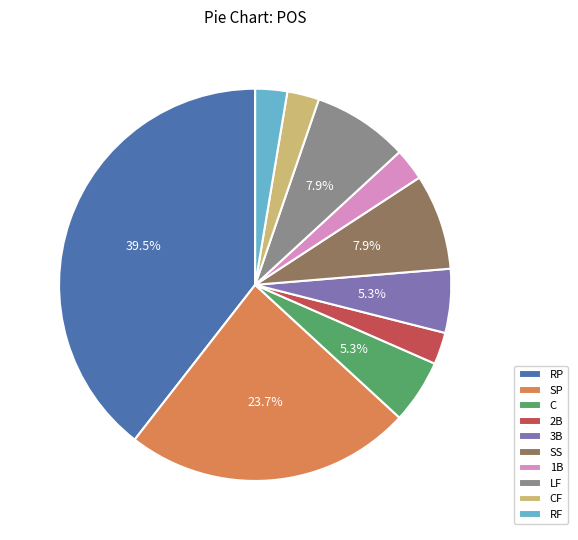

What portion of the pie excludes SS?

92.1%